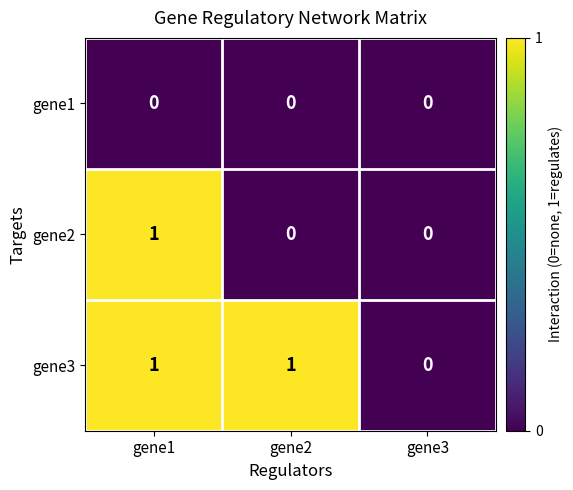

Is the value of gene3 at gene2 greater than the value of gene1 at gene2?

Yes